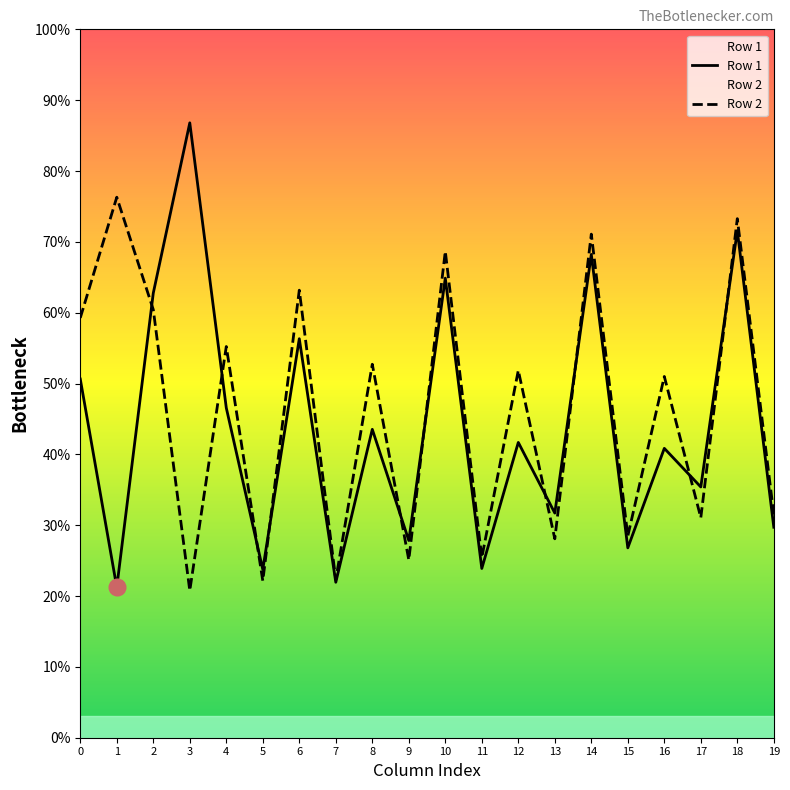

What is the value of the Row 1 point at the 3rd from the left?

62.8